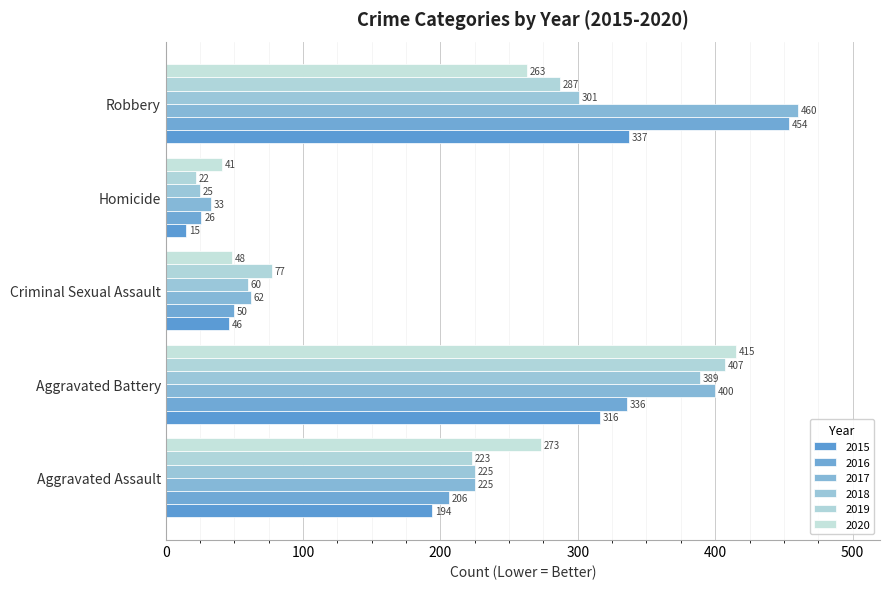

How many series are shown in this chart?

6